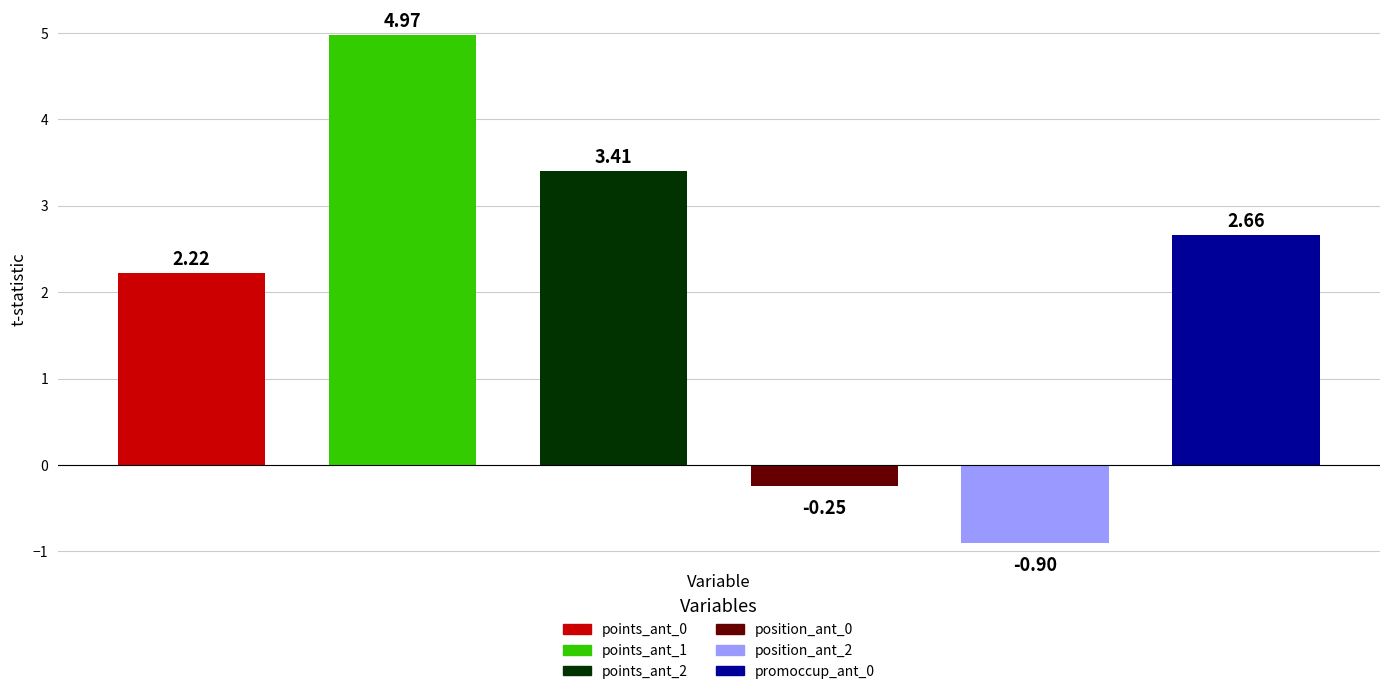

What is the average value?

2.0